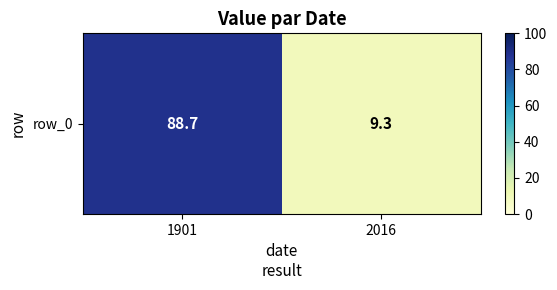

The chart shows a value of 9.3 at 2016. True or false?

True